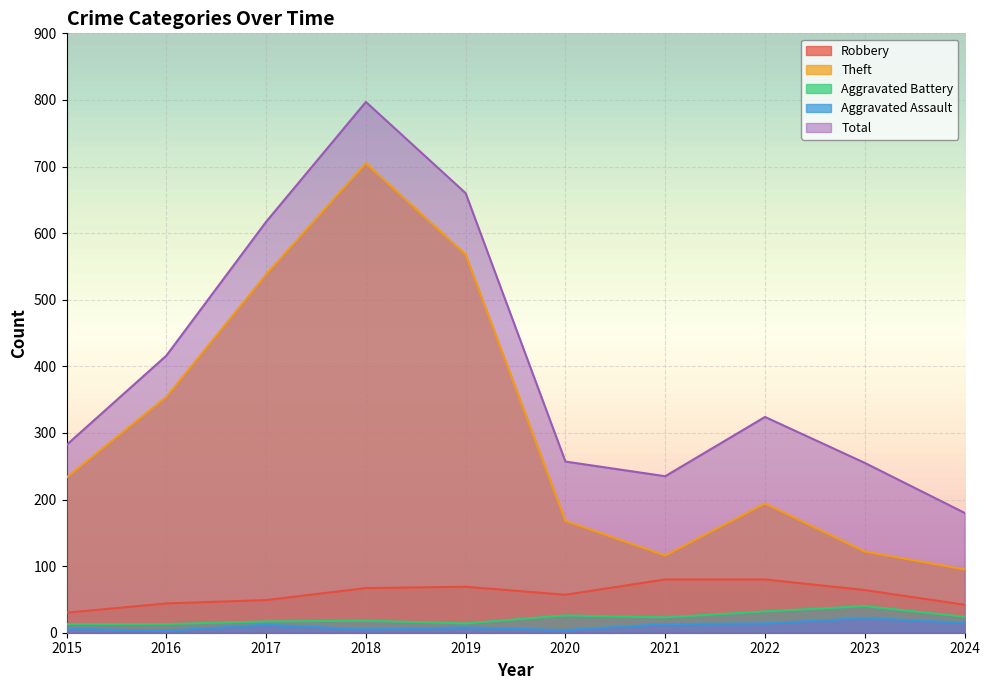

At which label is Robbery closest to 55?

2020